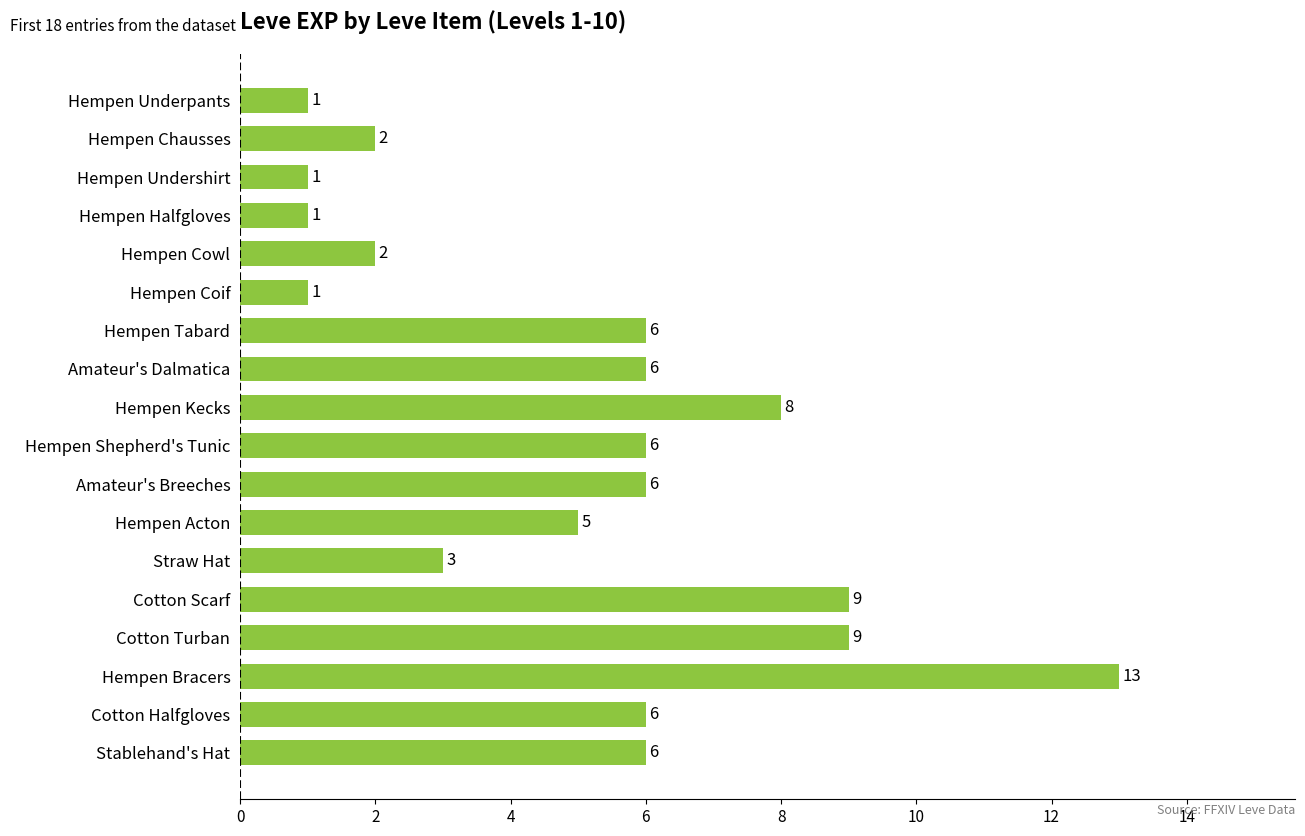

How many bars are there in total?

18